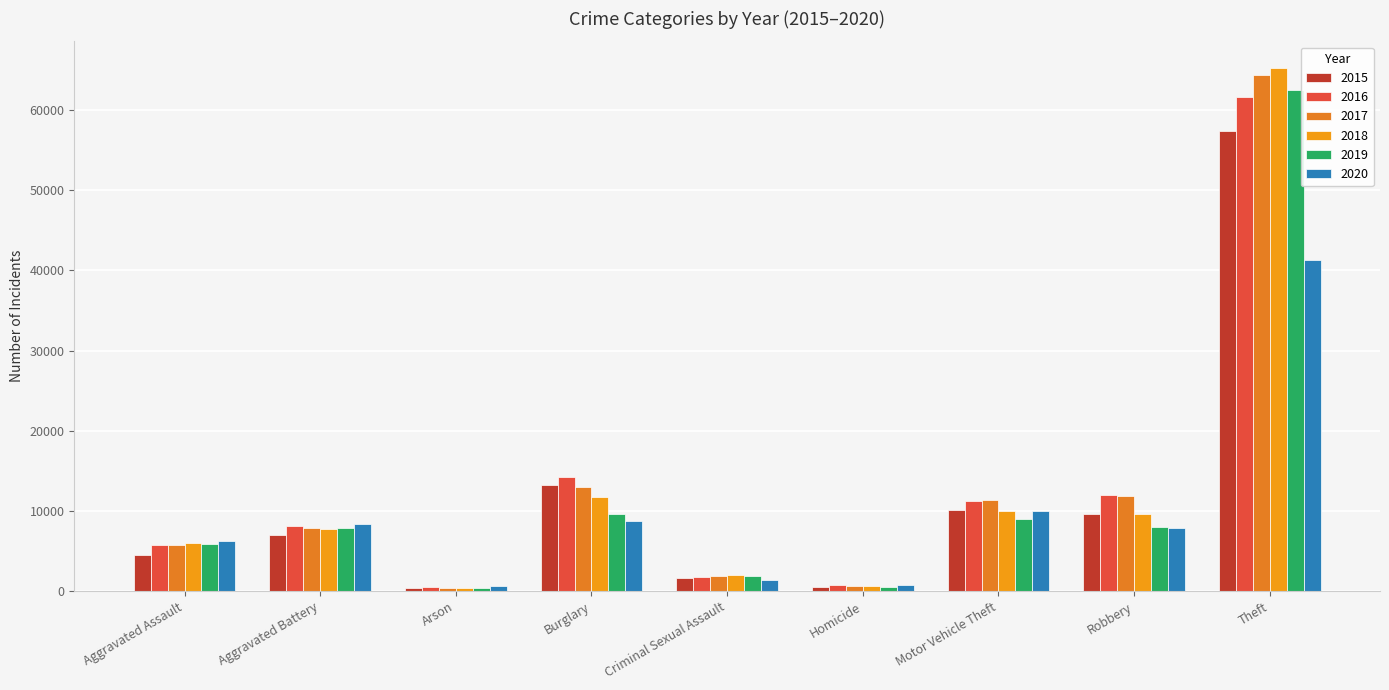

How many groups of bars are there?

9